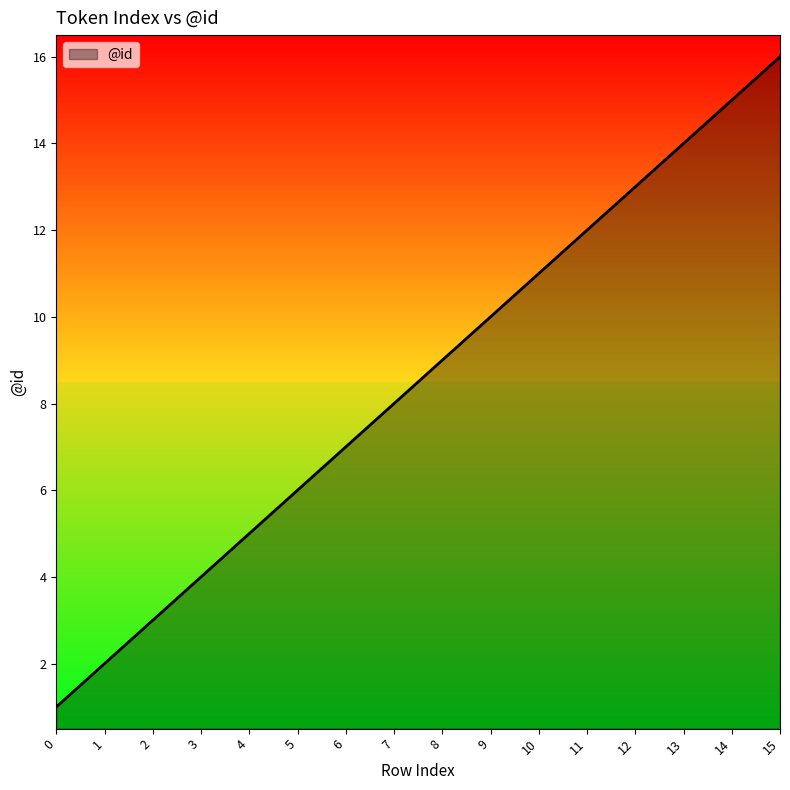

Reading right to left, list all the values displayed in this chart.

16	15	14	13	12	11	10	9	8	7	6	5	4	3	2	1